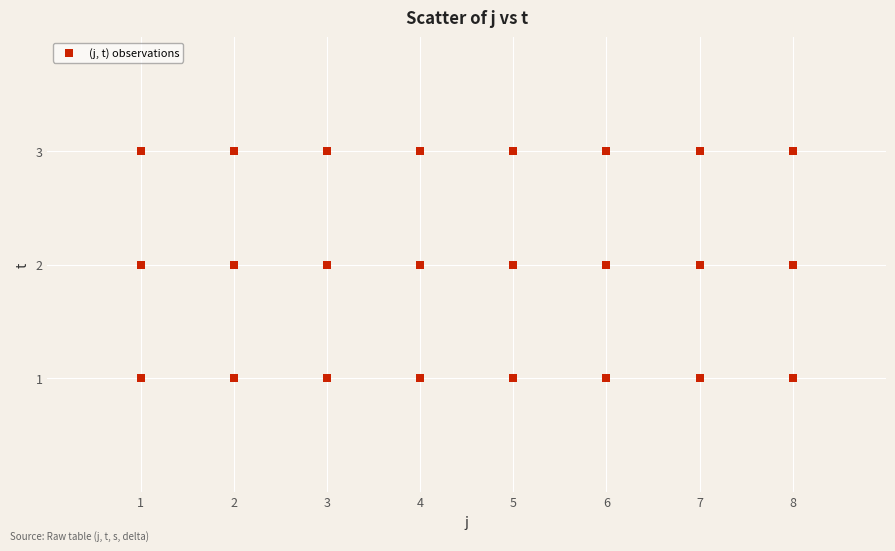

What is the range of X values (max minus min)?

7